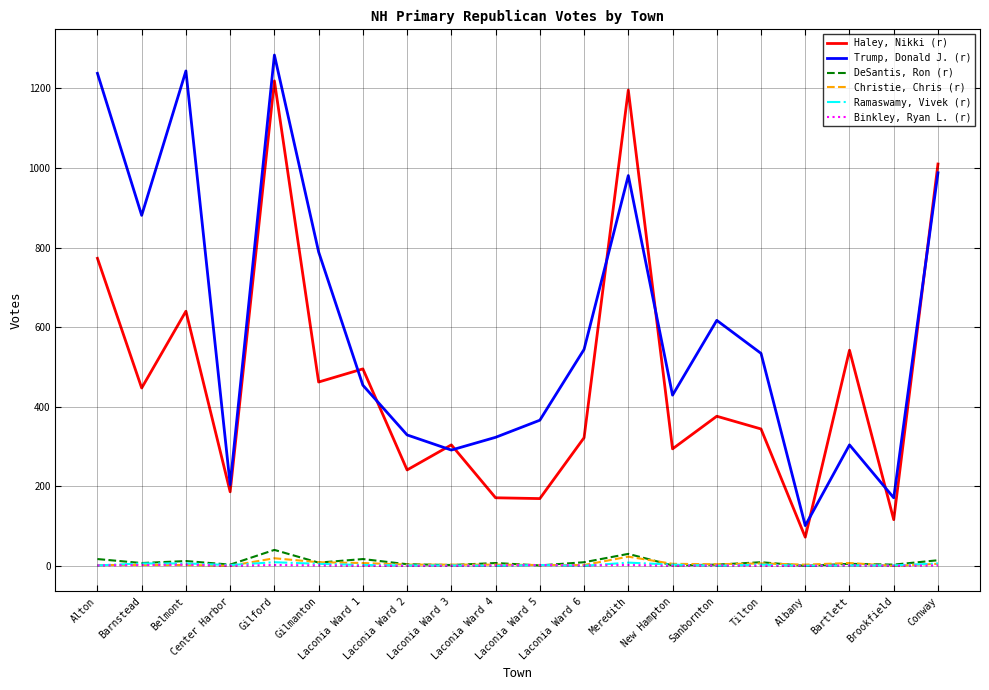

True or false: Trump, Donald J. (r) has more than 0 interior local peaks.

True